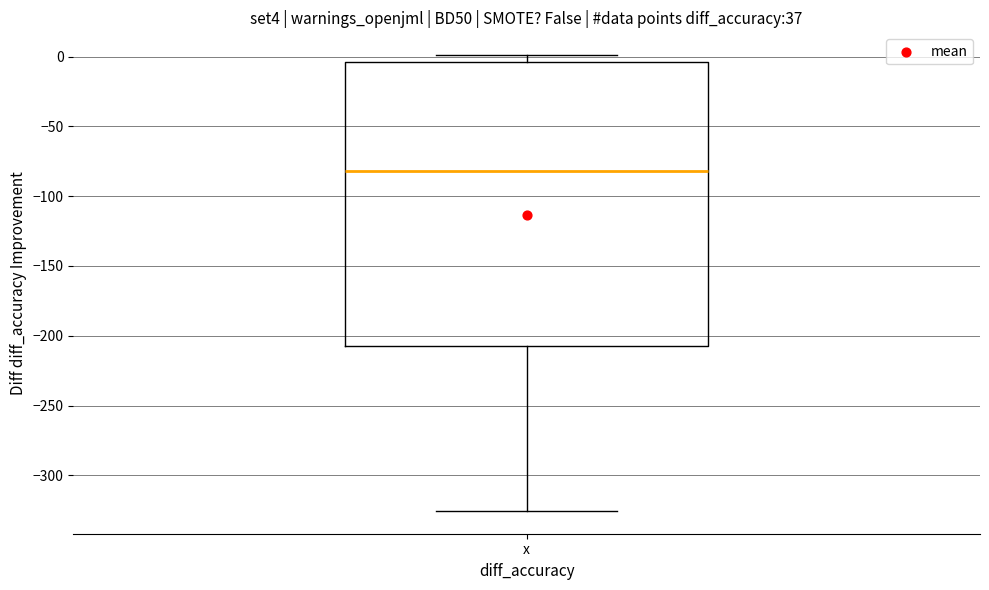

Transcribe this box plot: give where the median line is, the range the box spans, and where the two whiskers end, as read against the y-axis. The values are not printed on the chart, so give them approximately, as read against the axis.

median -80, box -205 to -5, whiskers -325 to 0